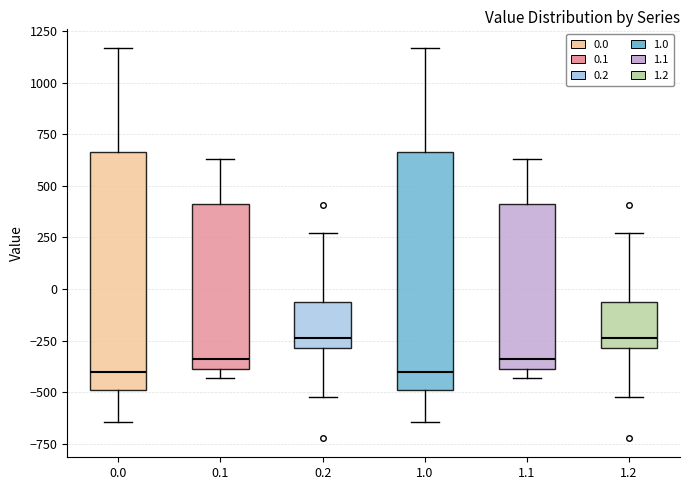

Reading left to right, read every box against the y-axis: the position of its median line, the range the box covers, and the ends of its whiskers. The values are not printed on the chart, so give them approximately, as read against the axis.

0.0: median -400, box -500 to 650, whiskers -650 to 1150
0.1: median -350, box -400 to 400, whiskers -450 to 650
0.2: median -250, box -300 to -50, whiskers -500 to 250
1.0: median -400, box -500 to 650, whiskers -650 to 1150
1.1: median -350, box -400 to 400, whiskers -450 to 650
1.2: median -250, box -300 to -50, whiskers -500 to 250